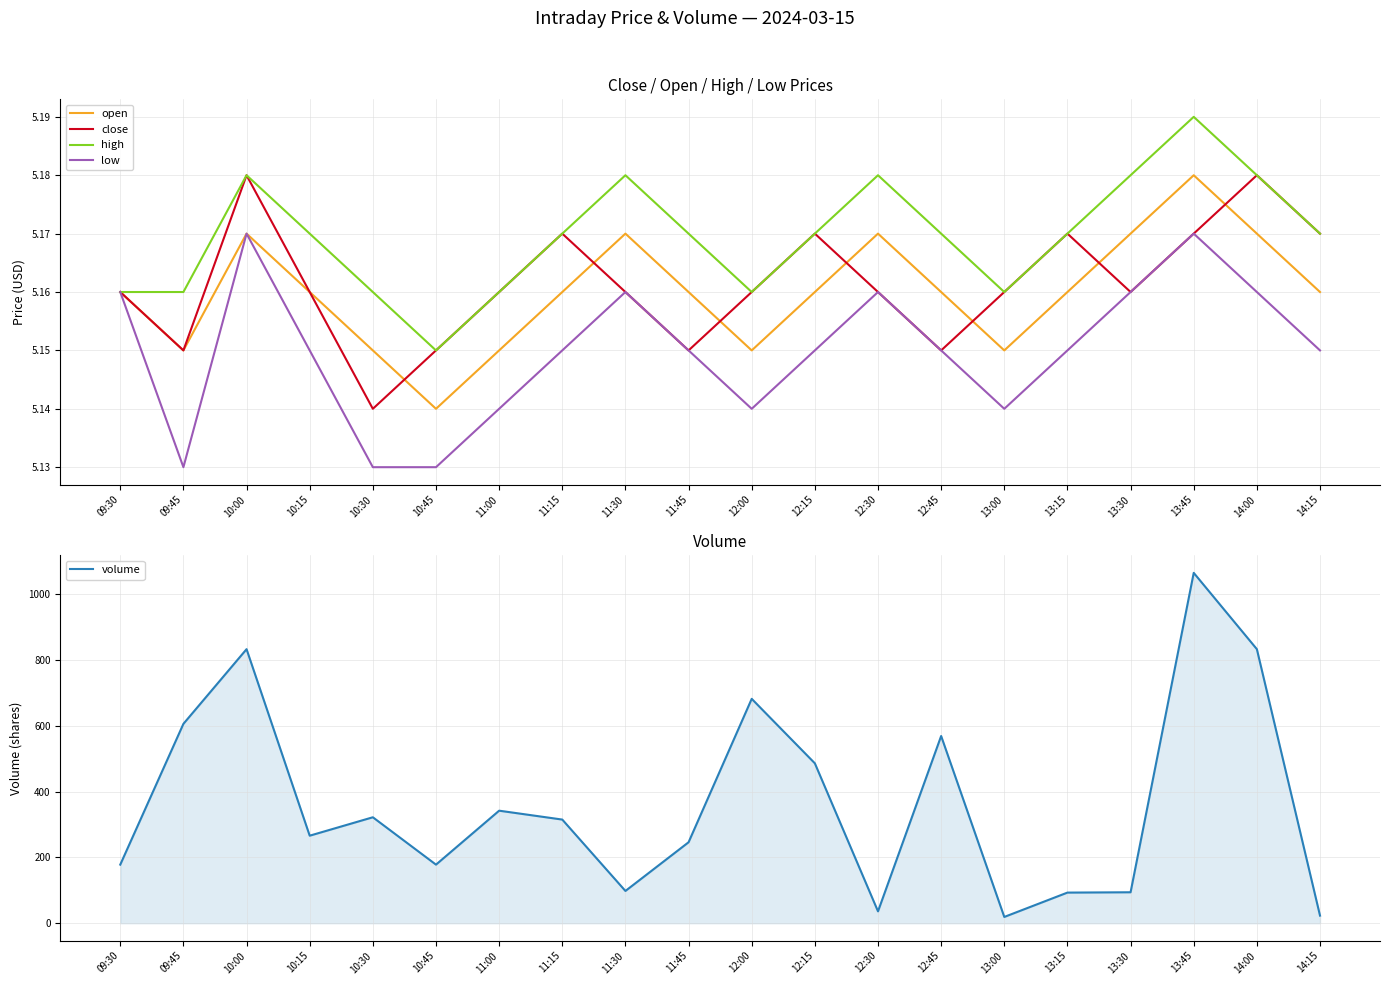

Reading left to right, transcribe all the data shown in this chart.

open: 5.2	5.2	5.2	5.2	5.2	5.1	5.2	5.2	5.2	5.2	5.2	5.2	5.2	5.2	5.2	5.2	5.2	5.2	5.2	5.2
close: 5.2	5.2	5.2	5.2	5.1	5.2	5.2	5.2	5.2	5.2	5.2	5.2	5.2	5.2	5.2	5.2	5.2	5.2	5.2	5.2
high: 5.2	5.2	5.2	5.2	5.2	5.2	5.2	5.2	5.2	5.2	5.2	5.2	5.2	5.2	5.2	5.2	5.2	5.2	5.2	5.2
low: 5.2	5.1	5.2	5.2	5.1	5.1	5.1	5.2	5.2	5.2	5.1	5.2	5.2	5.2	5.1	5.2	5.2	5.2	5.2	5.2
volume: 178.0	606.0	833.0	266.0	322.0	178.0	342.0	315.0	98.0	246.0	682.0	486.0	36.0	569.0	19.0	93.0	94.0	1065.0	833.0	23.0